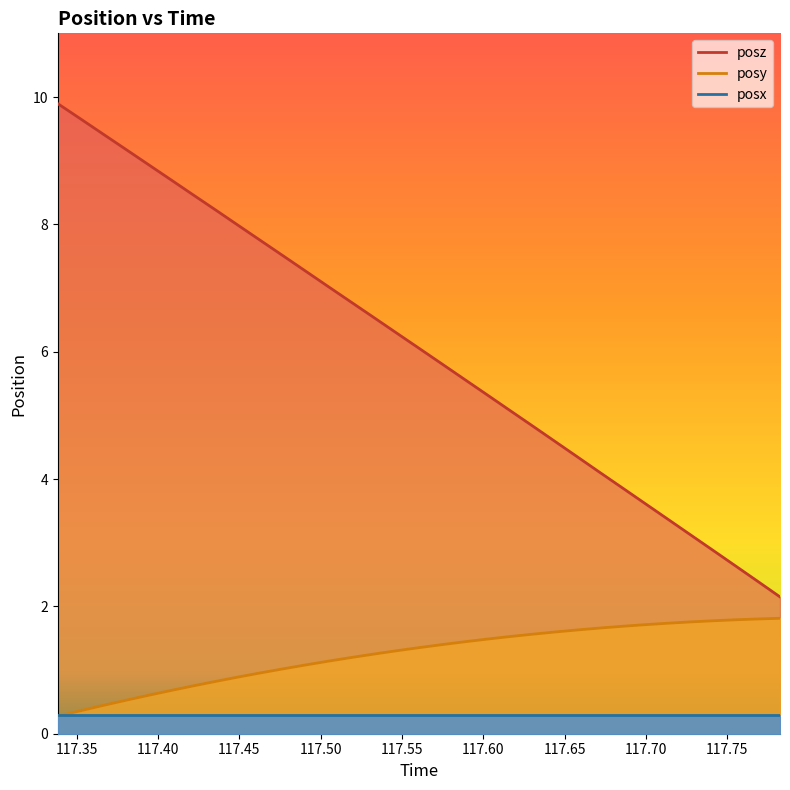

Which series has the largest total across all categories?

posz